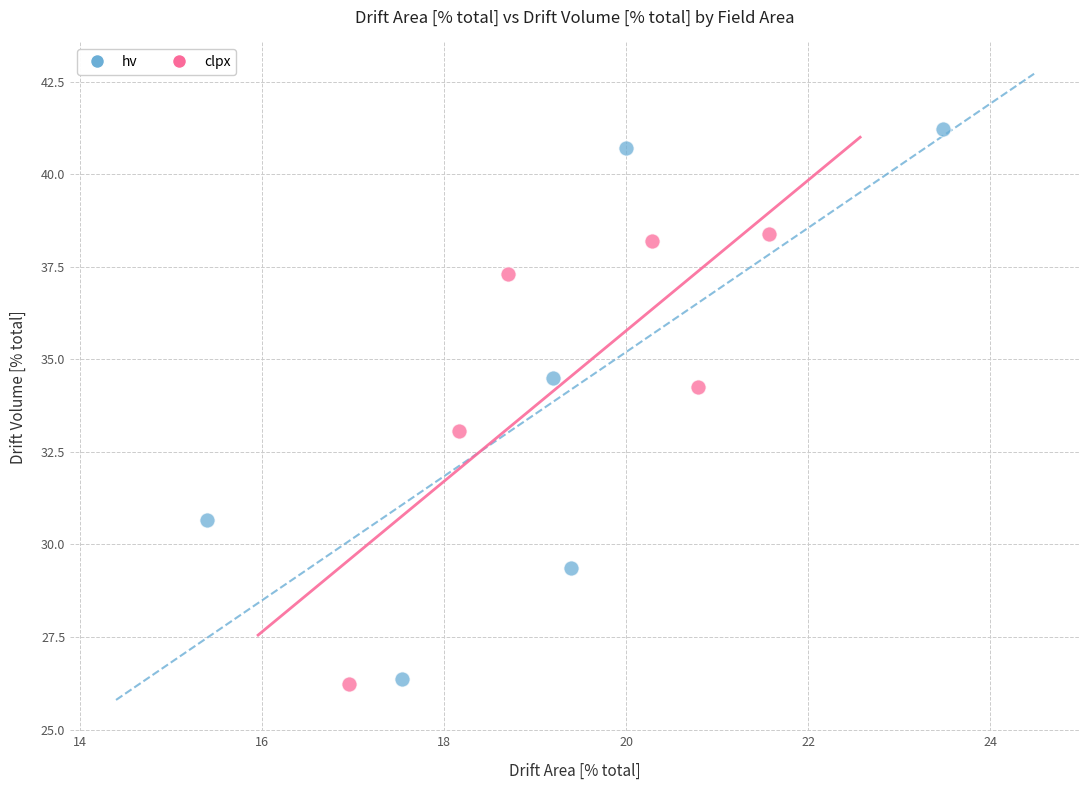

Which series contains the highest Y value?

hv